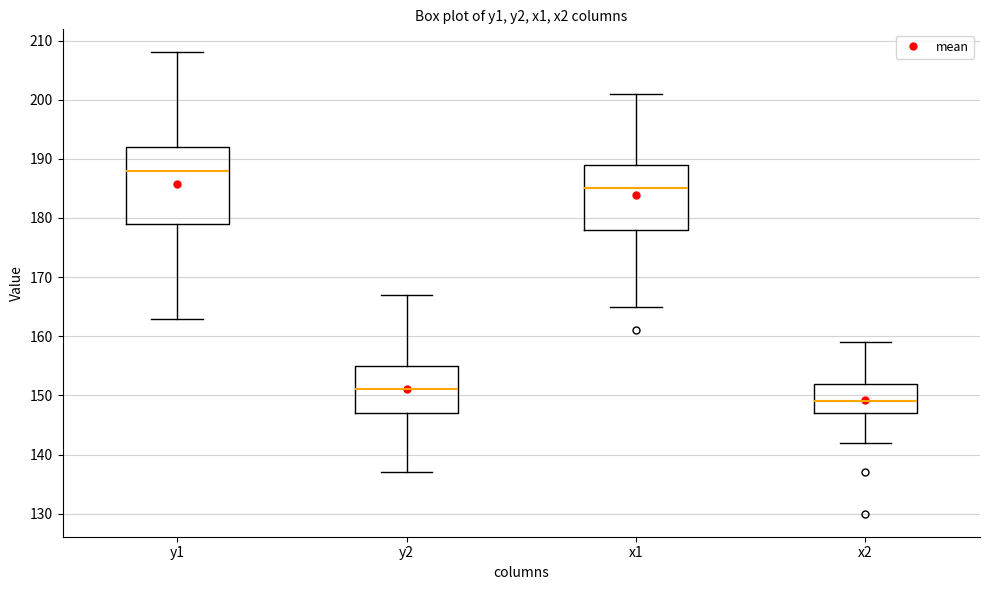

Reading left to right, transcribe this box plot: for each box, give where its median line is, the range the box spans, and where its two whiskers end, as read against the y-axis. The values are not printed on the chart, so give them approximately, as read against the axis.

y1: median 188, box 179 to 192, whiskers 163 to 208
y2: median 151, box 147 to 155, whiskers 137 to 167
x1: median 185, box 178 to 189, whiskers 165 to 201
x2: median 149, box 147 to 152, whiskers 142 to 159